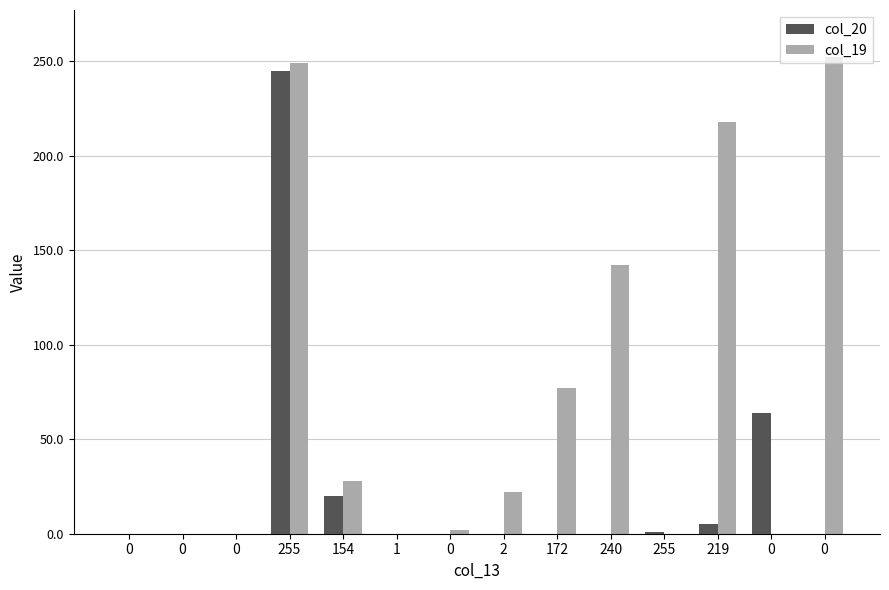

The col_20 series shows -110.7 at 0. True or false?

False